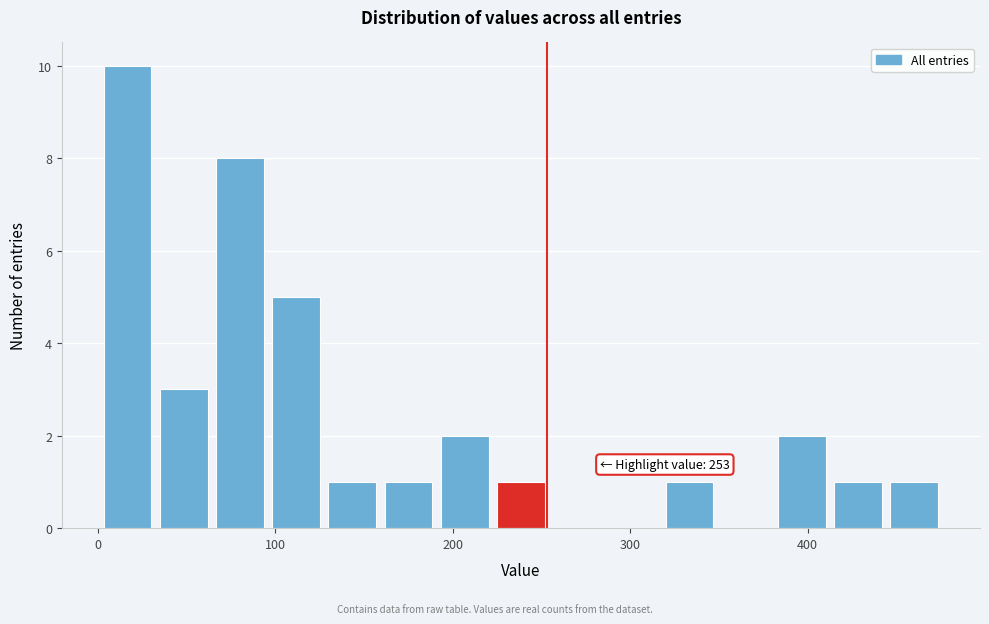

Around what value on the x-axis is the tallest bar? Give the approximate position of its centre, as read against the axis.

20